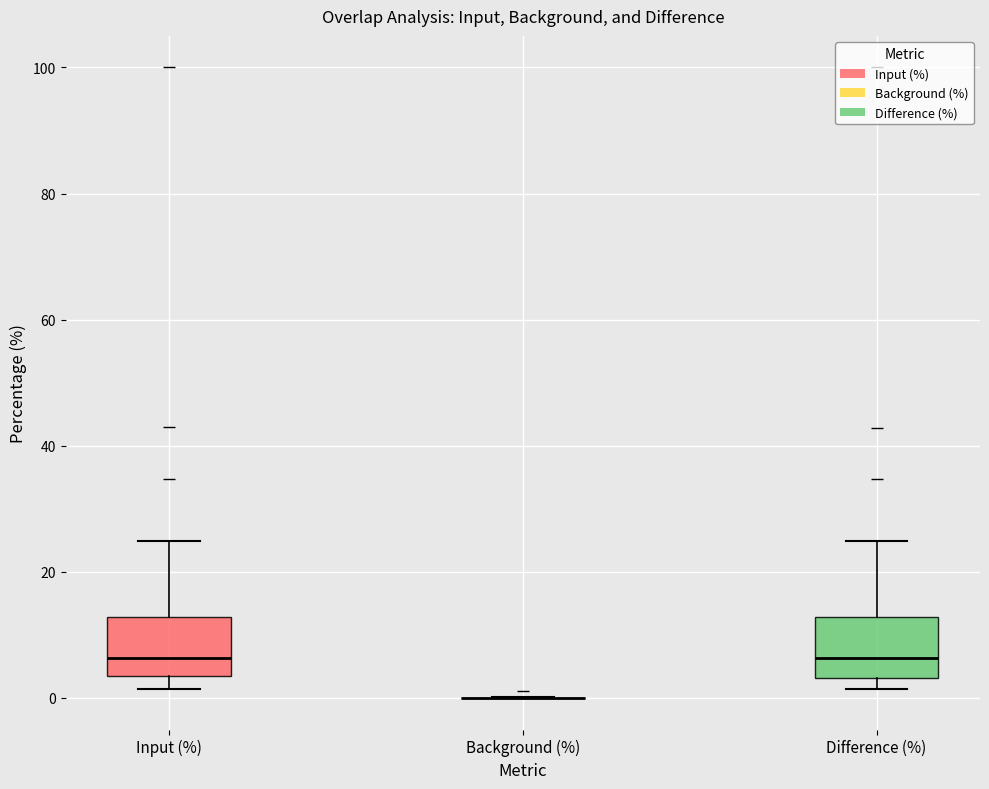

Where does the median line of the box for Difference (%) sit on the y-axis? The values are not printed on the chart, so give them approximately, as read against the axis.

6